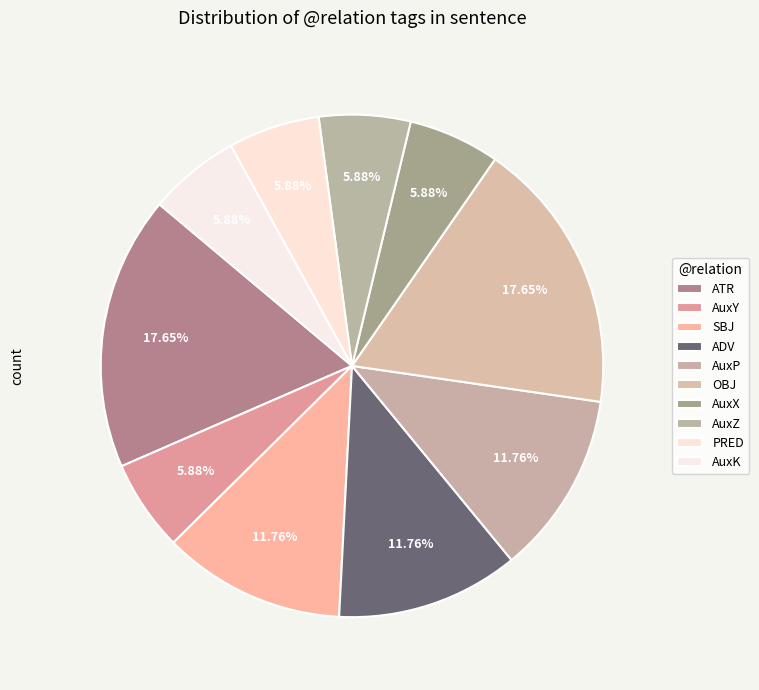

To the nearest percent, what portion does AuxX represent?

6%